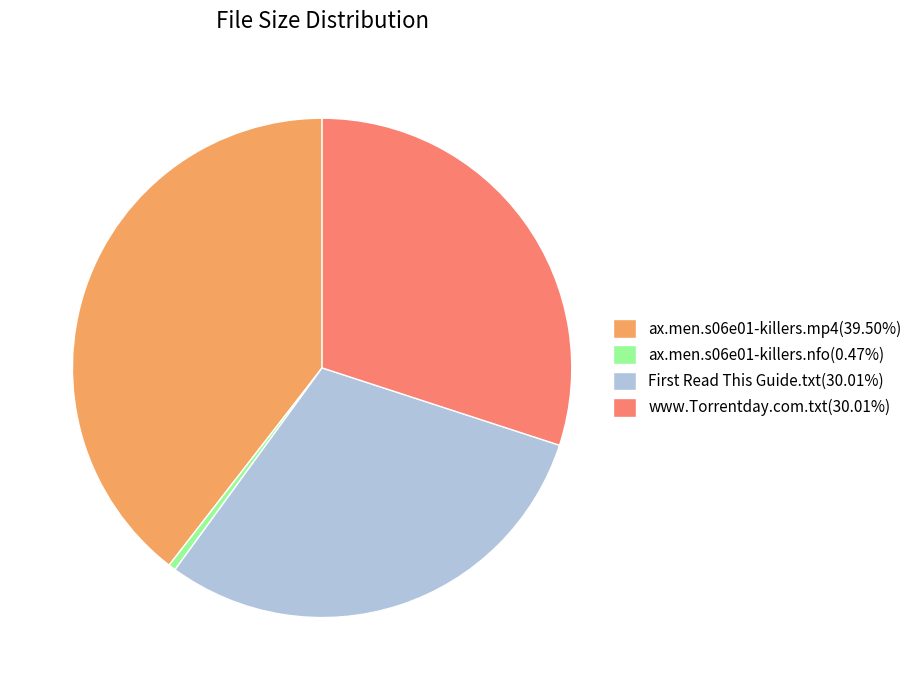

How many segments does this pie chart have?

4